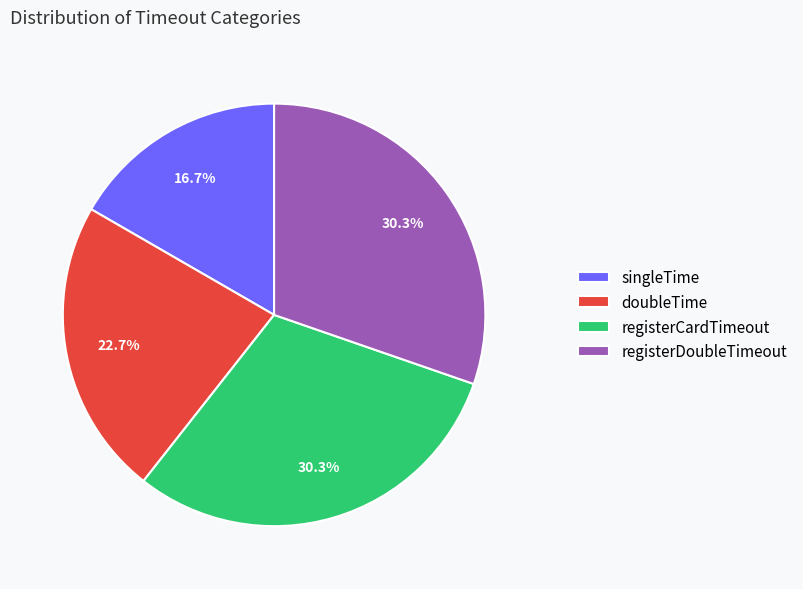

Is it true that doubleTime is 23% of the pie?

True